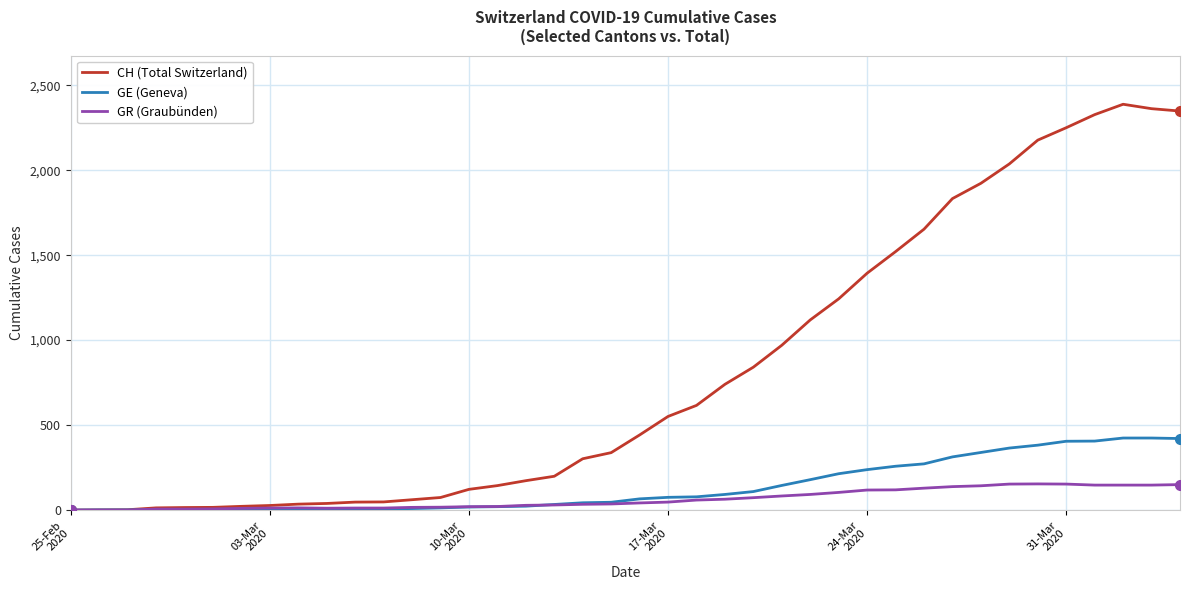

How many lines are shown in the chart?

3